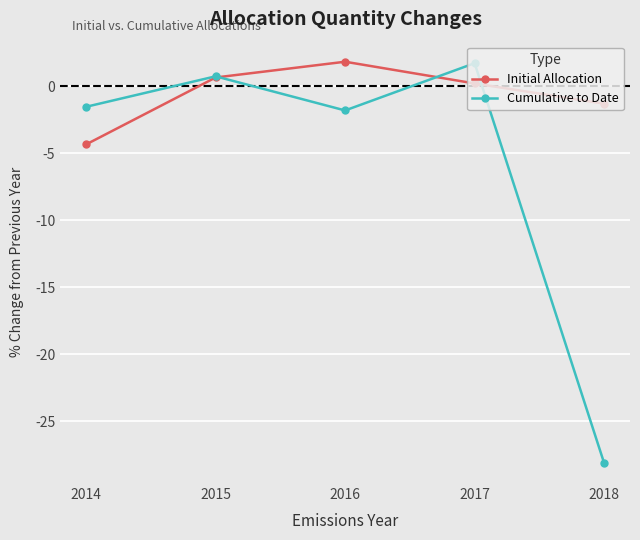

At 2018, list the series in order from smallest to largest.

Cumulative to Date, Initial Allocation